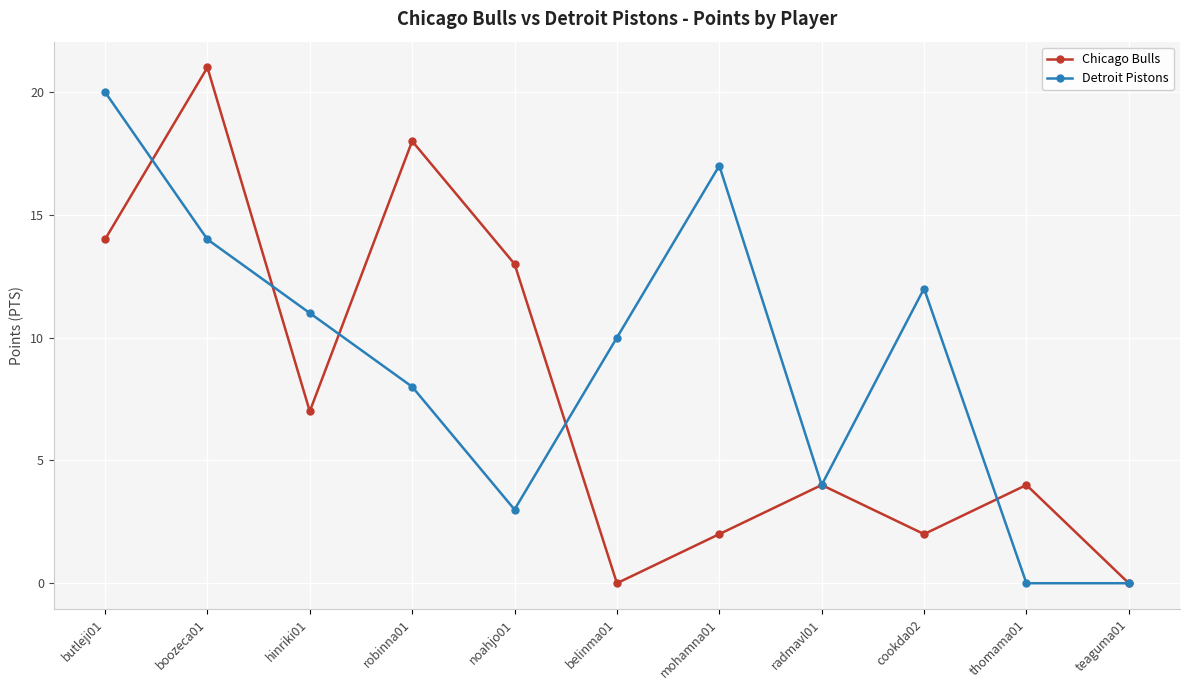

True or false: Detroit Pistons has more than 2 interior local peaks.

False